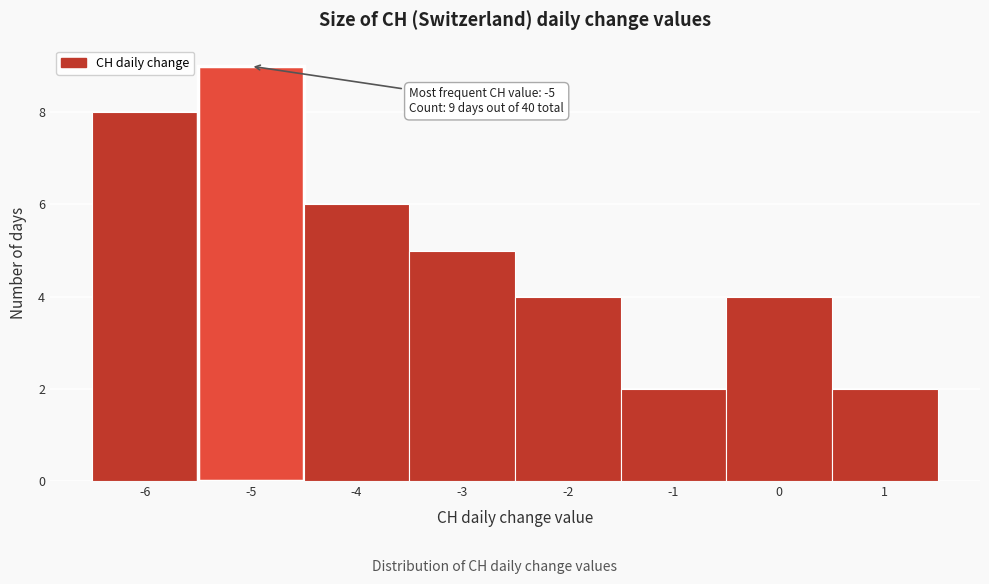

Which range on the x-axis has the tallest bar?

-5.5 to -4.5